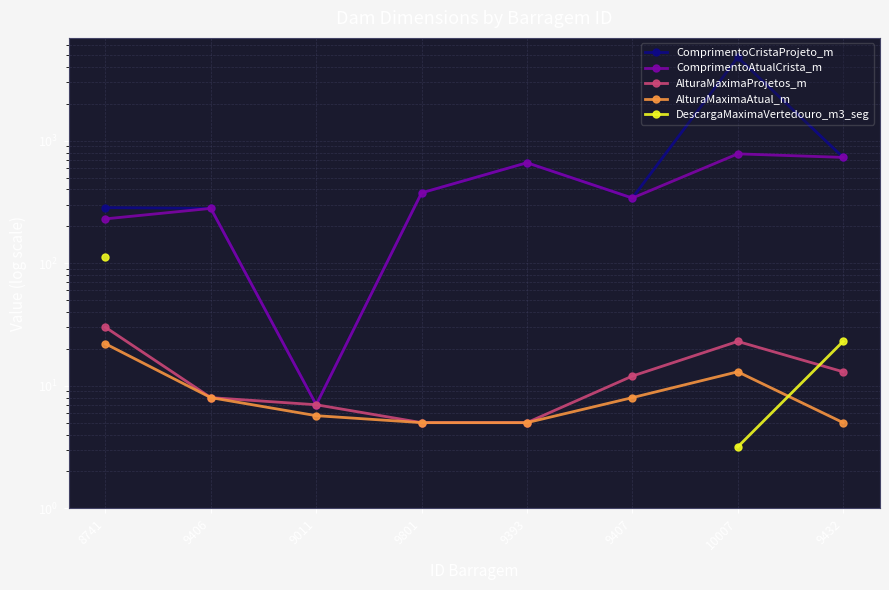

How many values in the ComprimentoCristaProjeto_m series are below 375?

4